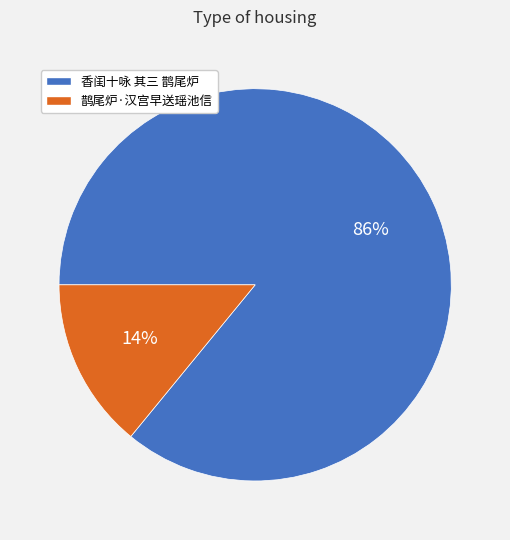

Is it true that 香闺十咏 其三 鹊尾炉 is 92% of the pie?

False